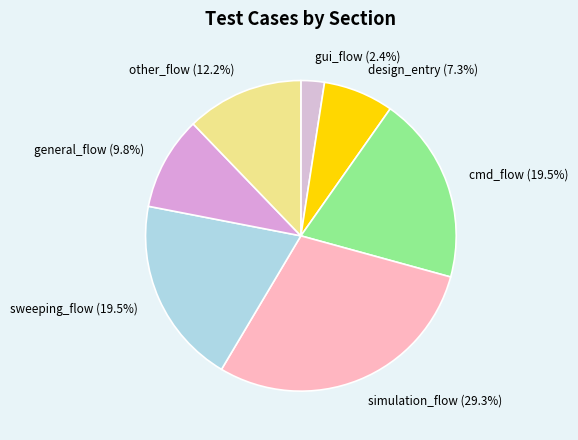

To the nearest percent, what portion does design_entry represent?

7%